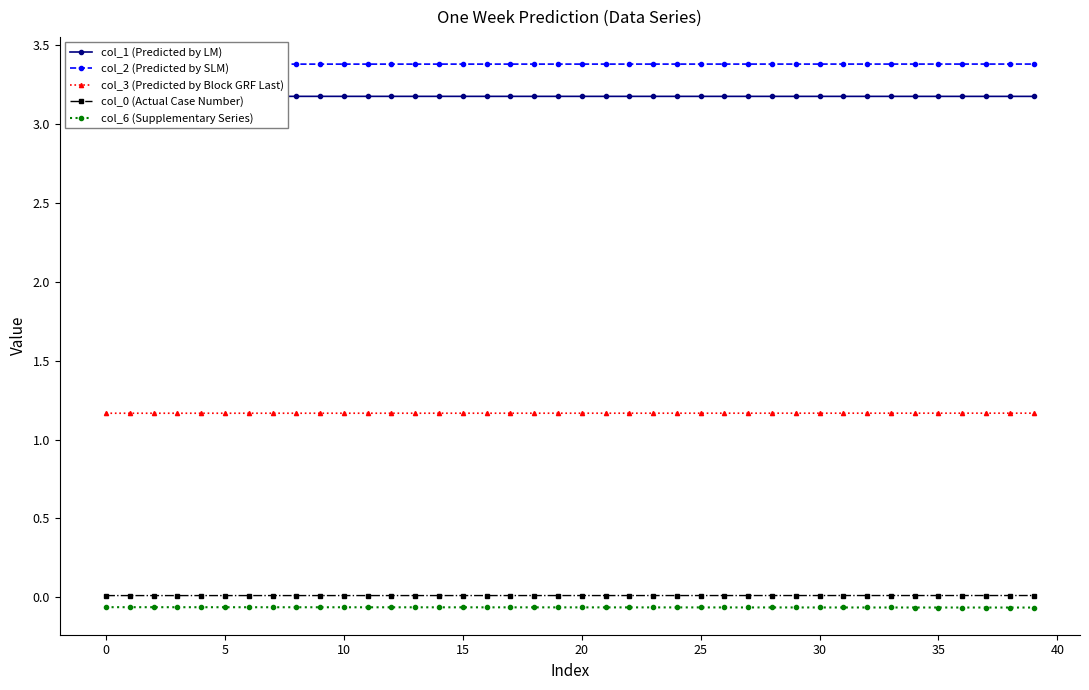

What is the spread (max minus min) of values at 22?

3.4